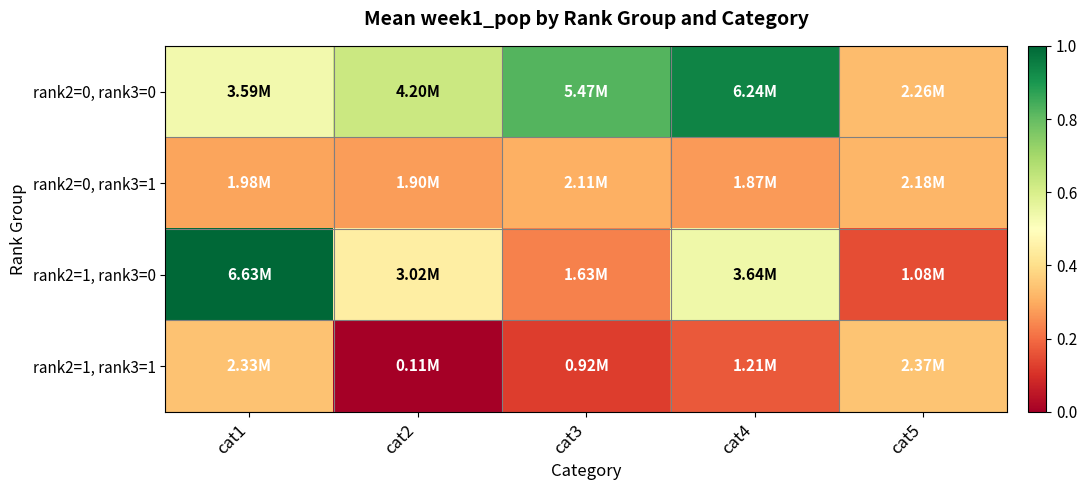

At which category does the chart reach its peak across all series?

cat1